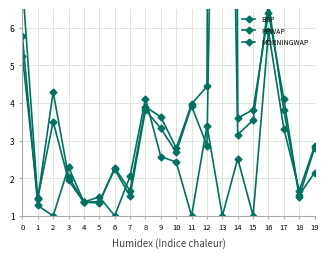

The BSP series shows 1.5 at 18. True or false?

True